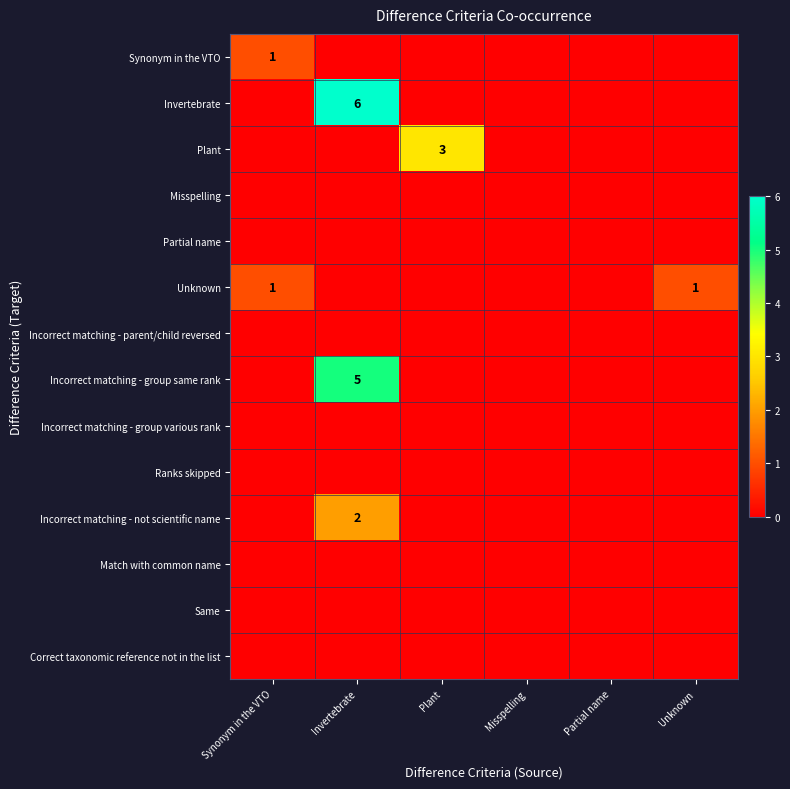

The Plant series shows 3 at Plant. True or false?

True